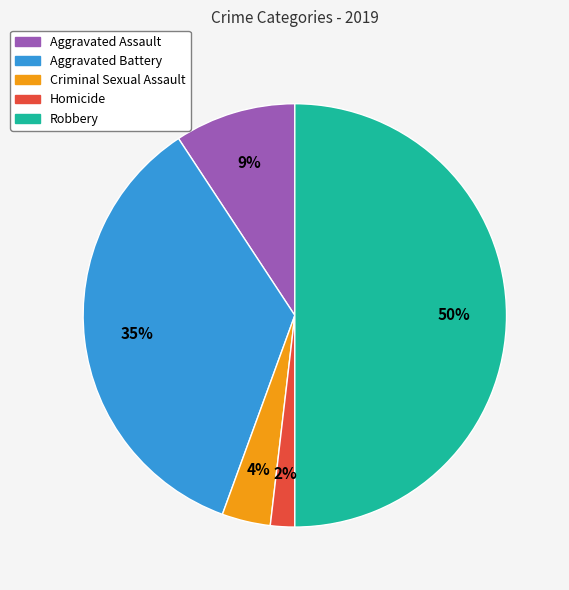

Does Aggravated Assault represent more than half of the total?

No